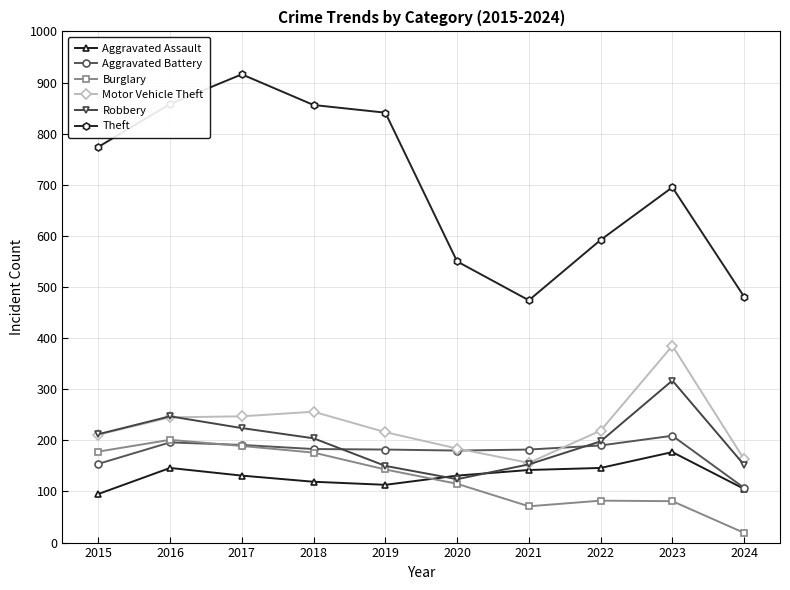

Where is the first local maximum for Theft?

2017